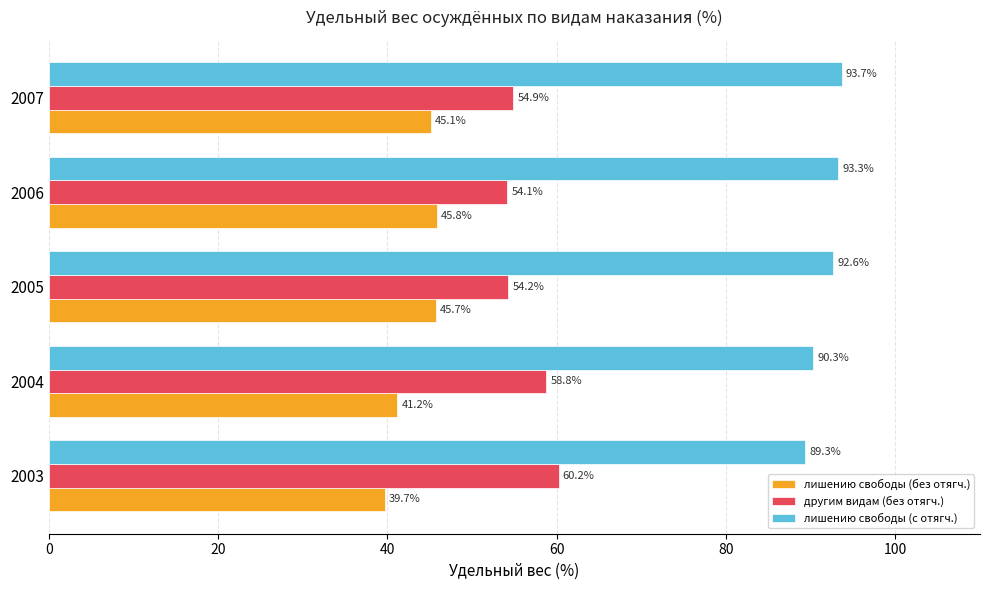

At how many categories does at least one series exceed 86?

5